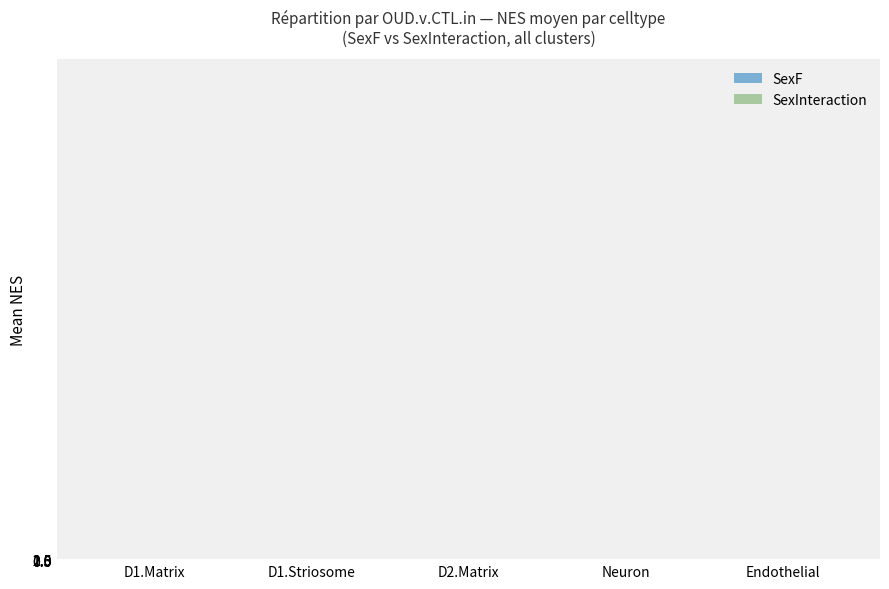

Reading left to right, transcribe all the data shown in this chart.

SexF: D1.Matrix=1.8	D1.Striosome=2.1	D2.Matrix=1.9	Neuron=1.9	Endothelial=1.9
SexInteraction: D1.Matrix=0.0	D1.Striosome=0.0	D2.Matrix=1.9	Neuron=0.0	Endothelial=0.0